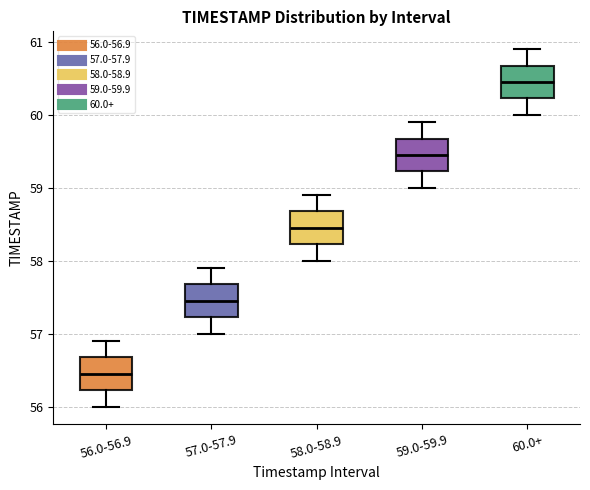

Reading left to right, read every box against the y-axis: the position of its median line, the range the box covers, and the ends of its whiskers. The values are not printed on the chart, so give them approximately, as read against the axis.

56.0-56.9: median 56.5, box 56.2 to 56.7, whiskers 56.0 to 56.9
57.0-57.9: median 57.5, box 57.2 to 57.7, whiskers 57.0 to 57.9
58.0-58.9: median 58.5, box 58.2 to 58.7, whiskers 58.0 to 58.9
59.0-59.9: median 59.5, box 59.2 to 59.7, whiskers 59.0 to 59.9
60.0+: median 60.5, box 60.2 to 60.7, whiskers 60.0 to 60.9